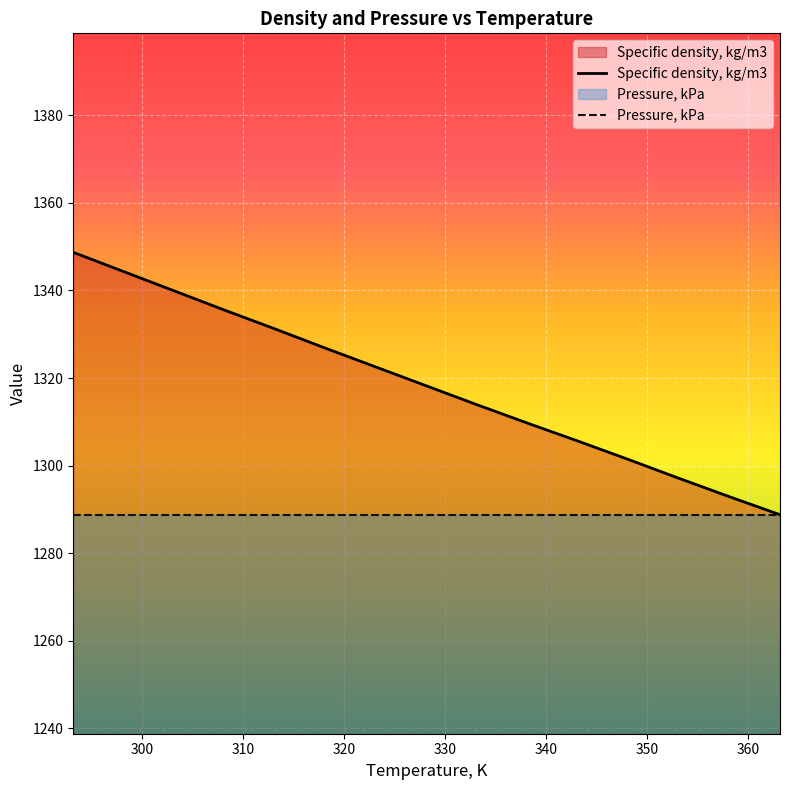

List the series in order of their overall mean, highest first.

Specific density, kg/m3, Pressure, kPa